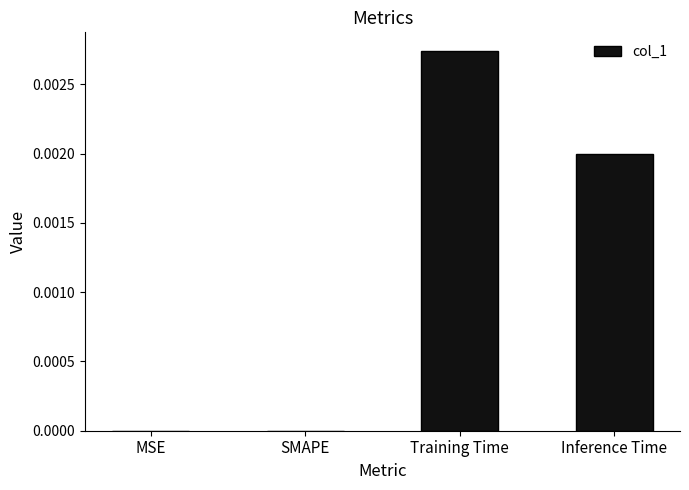

Which label corresponds to the largest value in the chart?

Training Time